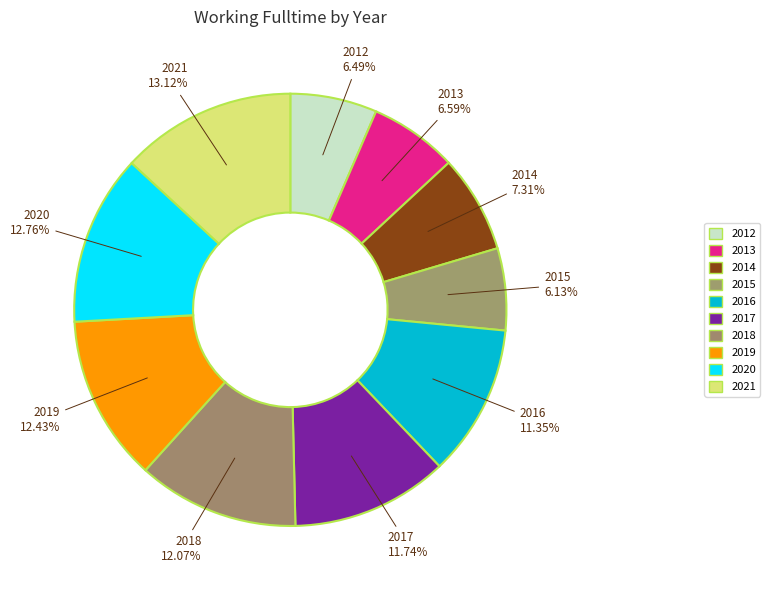

What percentage is the 2016 slice, to the nearest percent?

11%